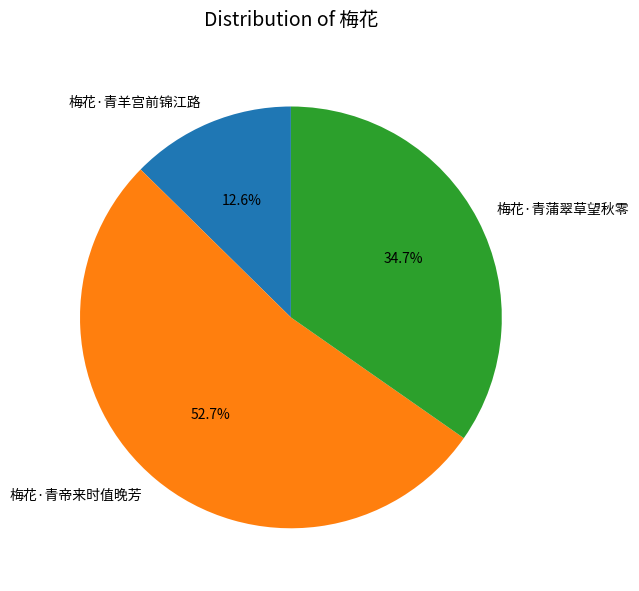

To the nearest percent, what is the combined percentage of 梅花·青羊宫前锦江路 and 梅花·青帝来时值晚芳?

65%